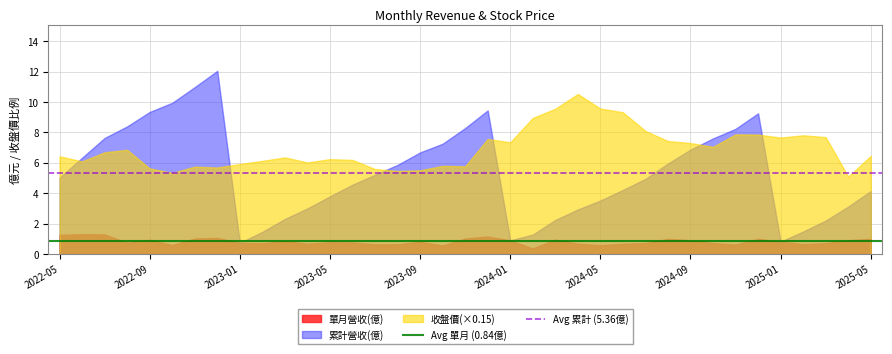

Which series has the largest total across all categories?

收盤價(×0.15)